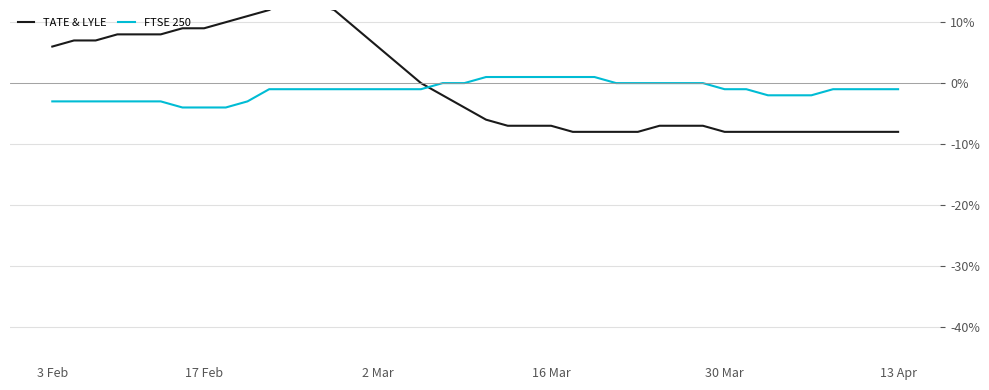

True or false: TATE & LYLE has more than 2 interior local peaks.

False